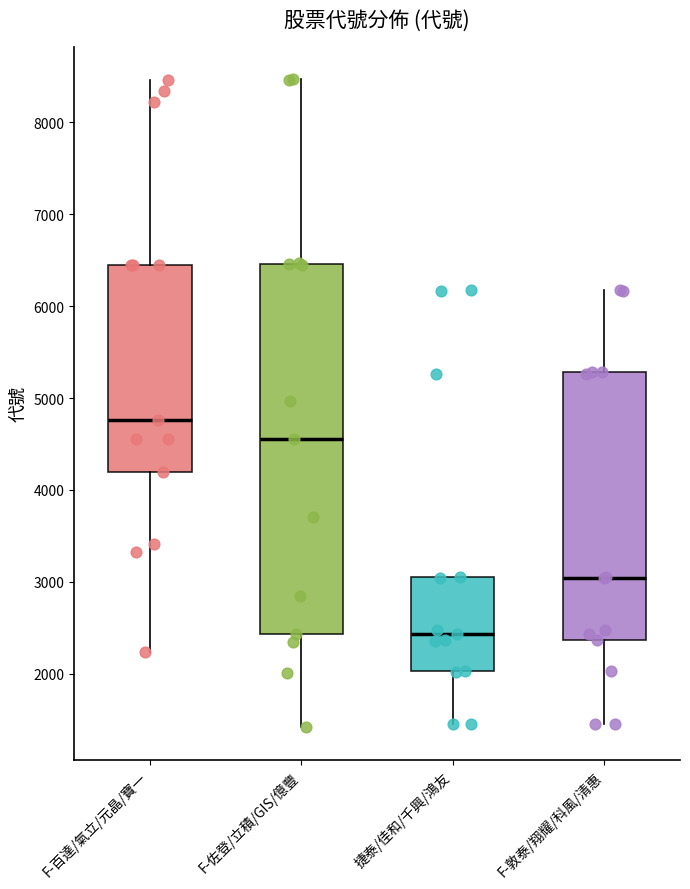

Where is the lower edge of the box for F-百達/氣立/元晶/寶一 on the y-axis? The values are not printed on the chart, so give them approximately, as read against the axis.

4200